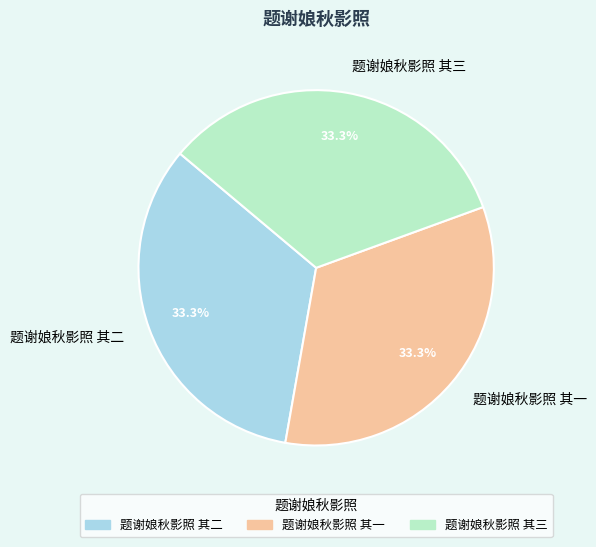

Is there any slice that represents more than half of the pie?

No